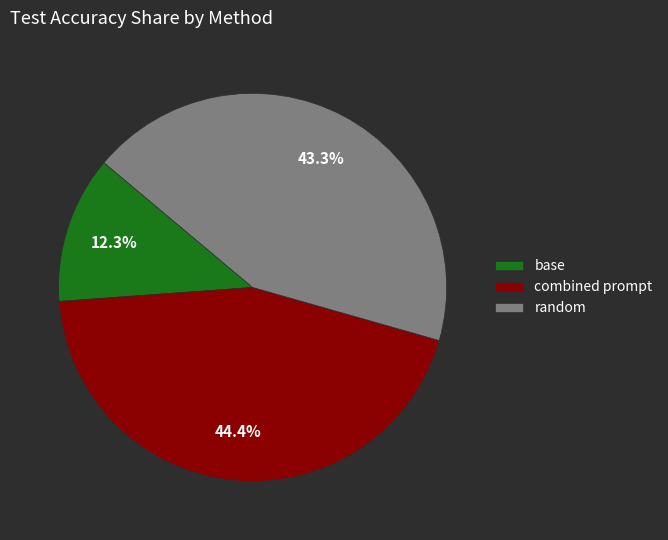

Between base and combined prompt, which is larger?

combined prompt